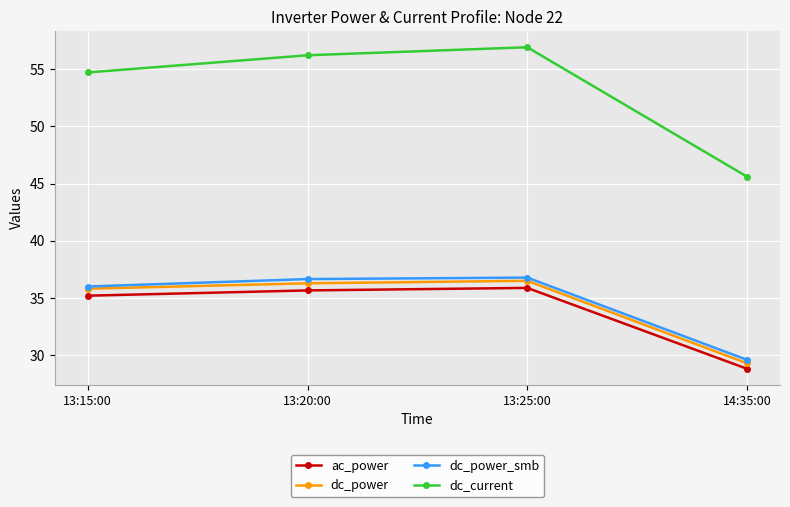

At how many categories does at least one series exceed 34?

4